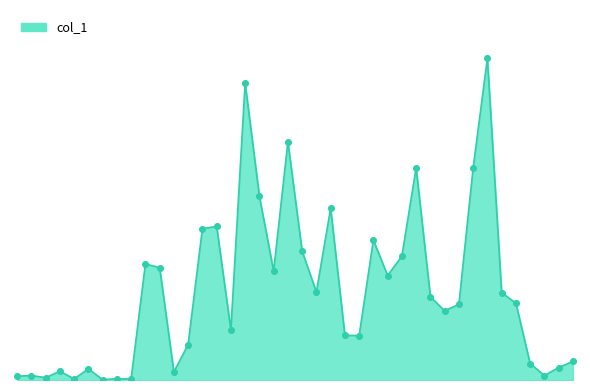

Does the chart have visible grid lines?

No